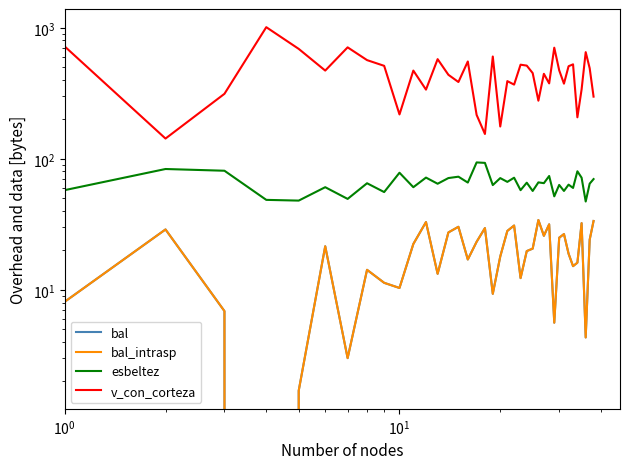

Is the value of bal at $\mathdefault{10^{2}}$ greater than the value of bal_intrasp at $\mathdefault{10^{0}}$?

No